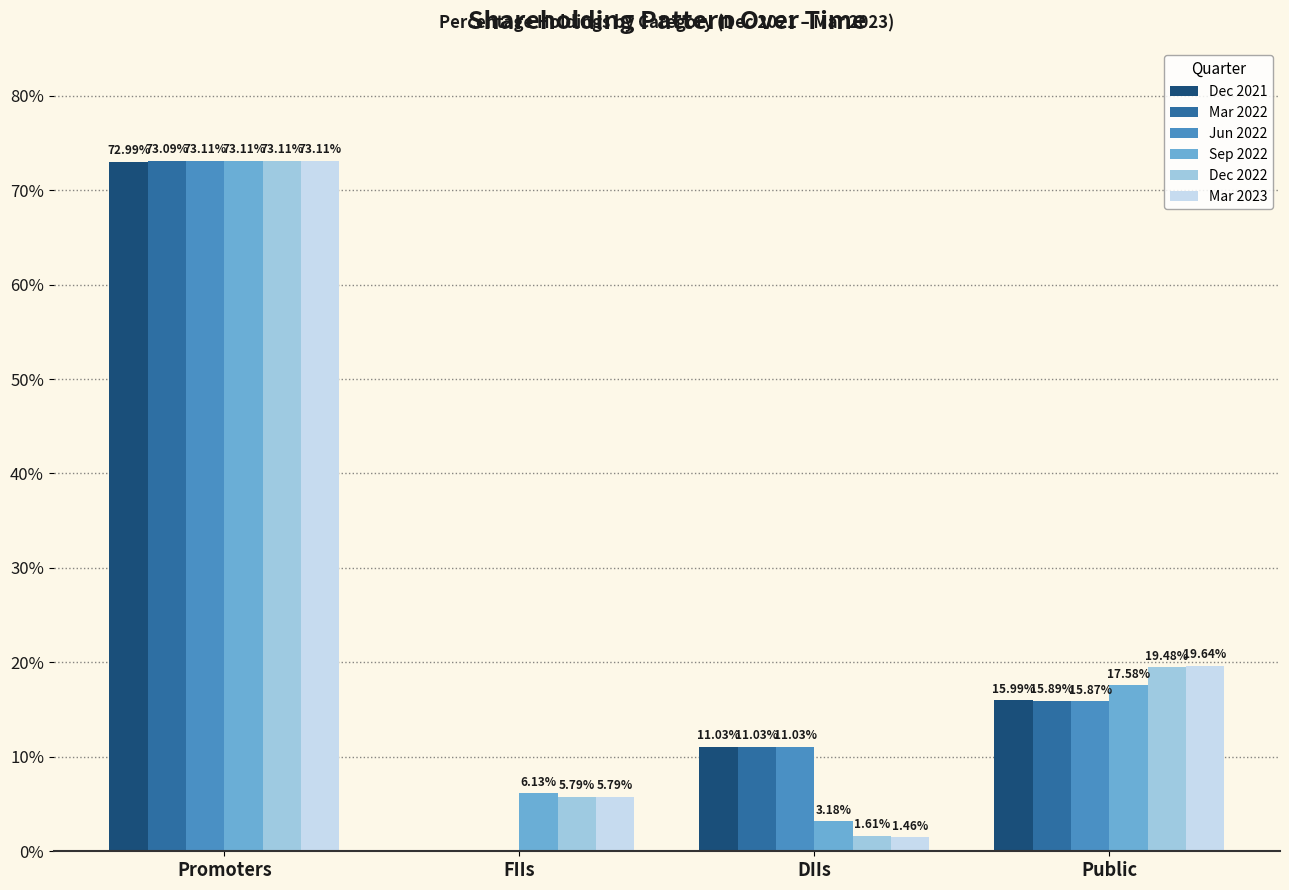

Which category has the highest value across all series?

Promoters